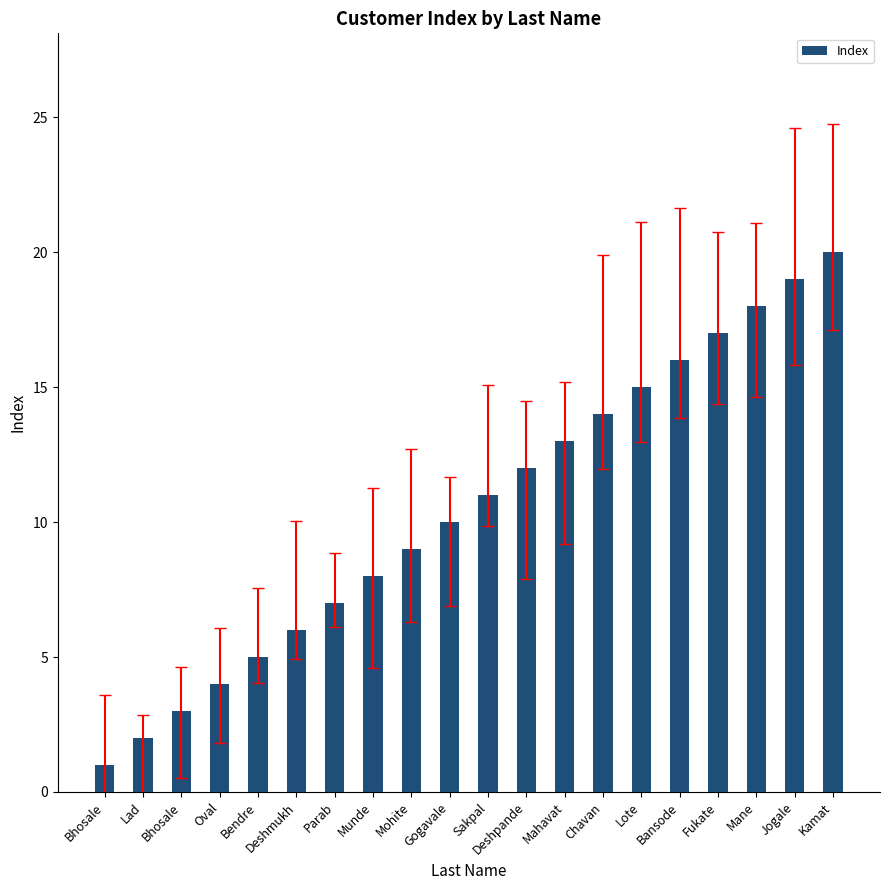

What is the label of the 5th bar from the right?

Bansode